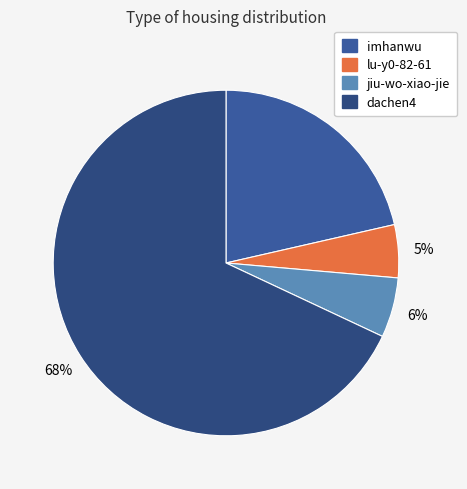

Which category has the smallest portion of the pie?

lu-y0-82-61